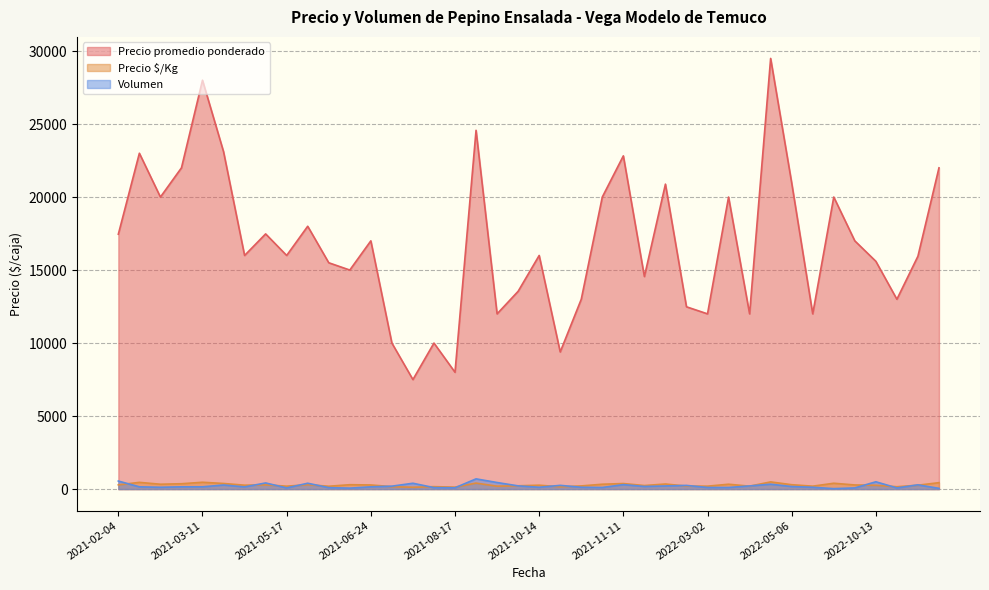

What is the value of the Precio promedio ponderado point at the 34th from the left?

12000